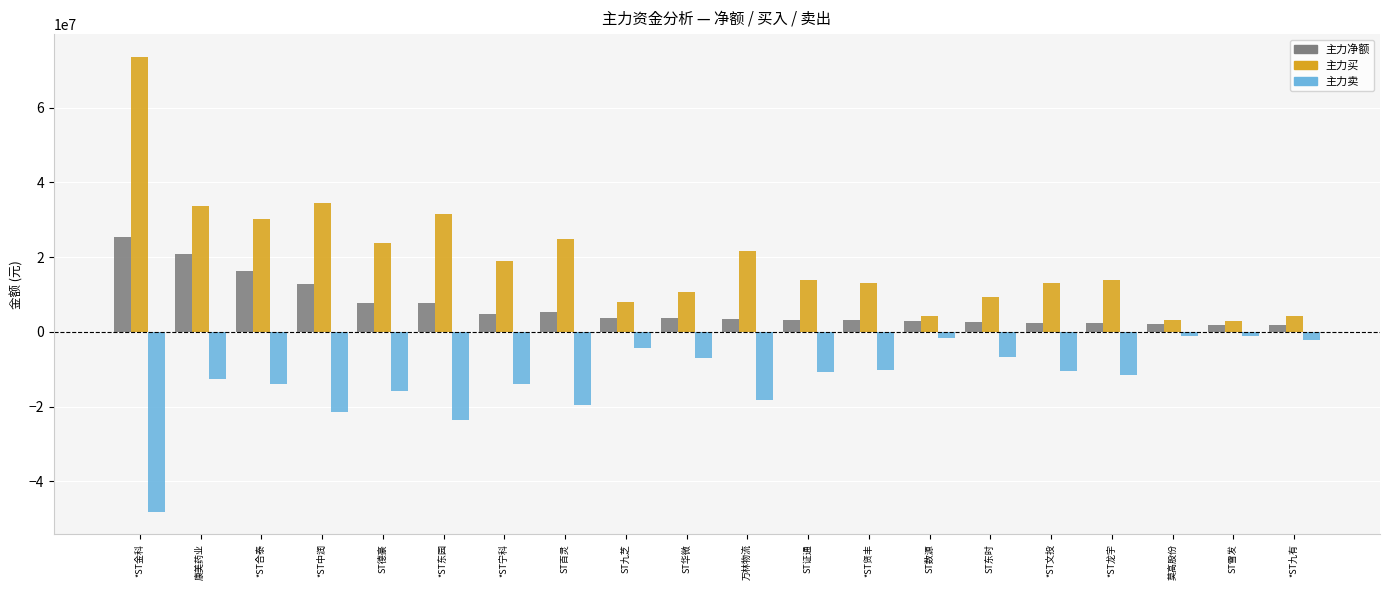

What is the label of the 2nd bar from the right?

ST雪发